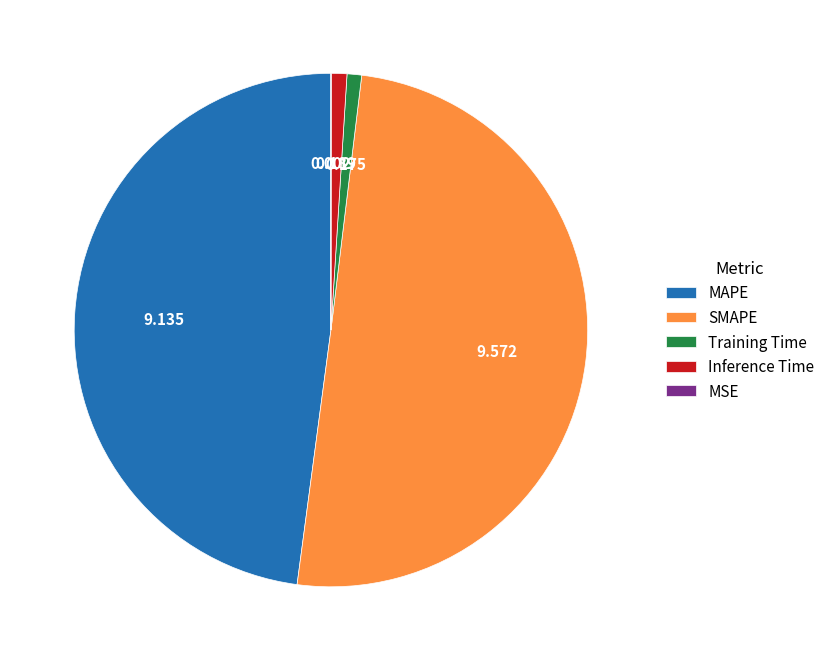

Which slice is the largest?

SMAPE